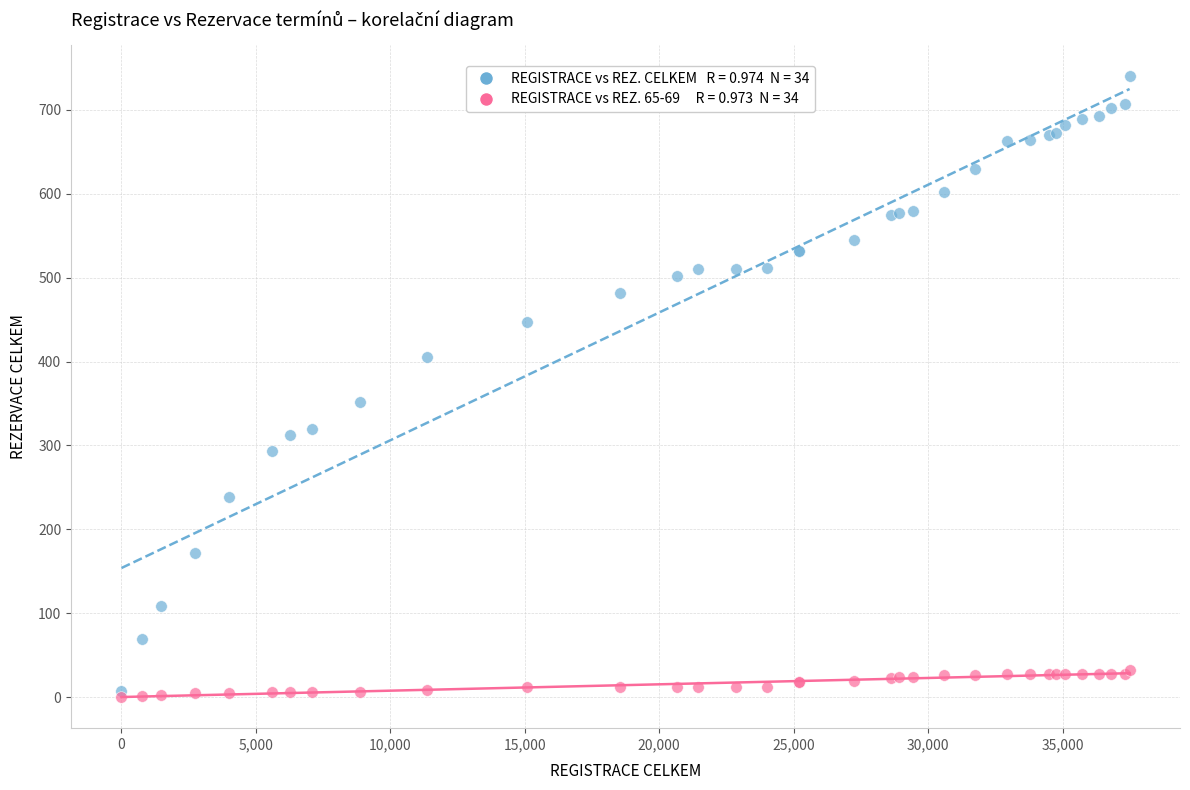

Across all series, what Y value is closest to 370?

352